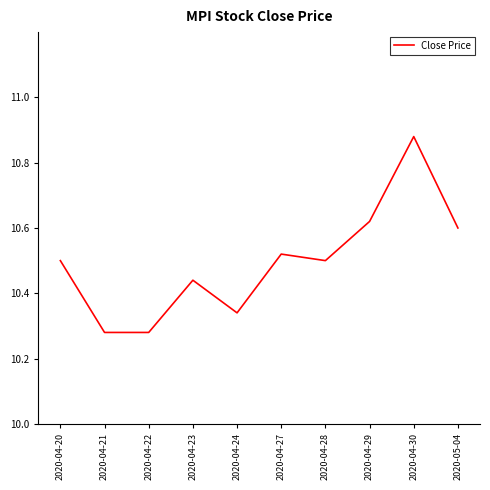

What position from the left is 2020-04-23?

4